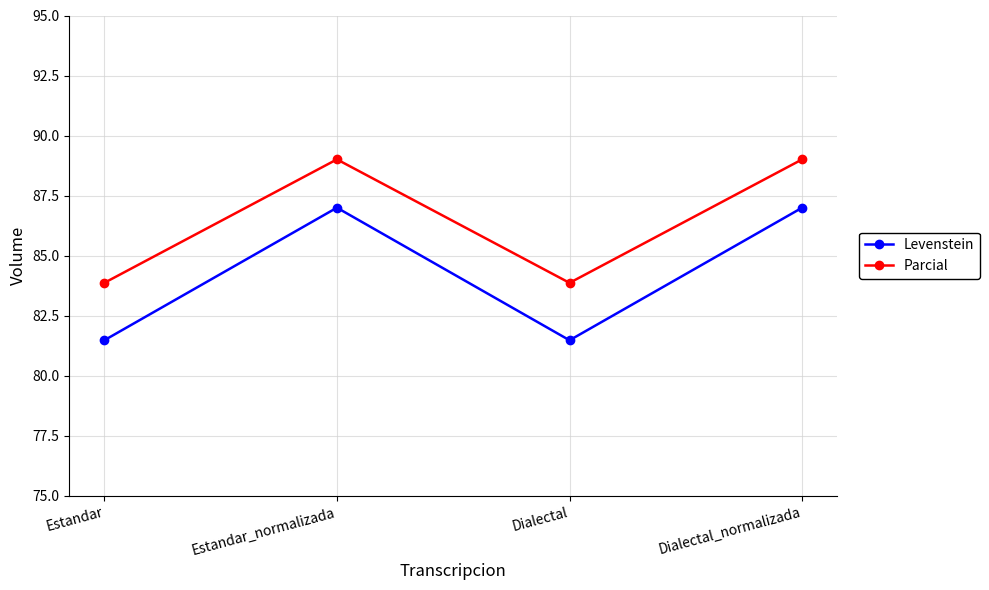

What is the lowest value of the Parcial series?

83.9